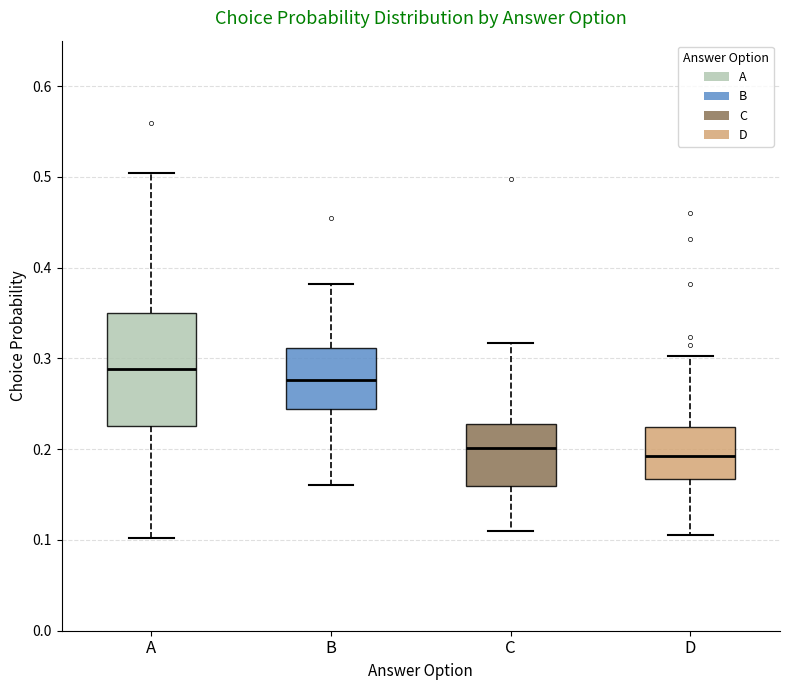

Where does the upper whisker of the box for D end on the y-axis? The values are not printed on the chart, so give them approximately, as read against the axis.

0.30